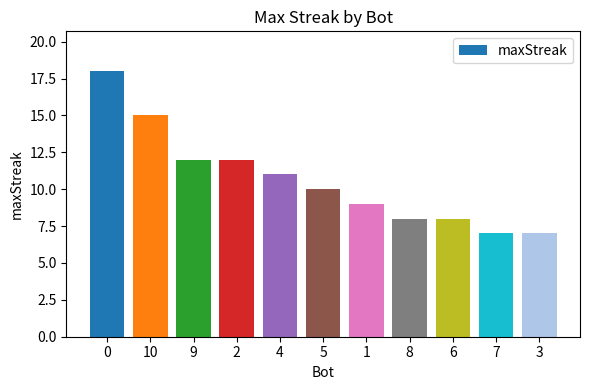

What is the ratio of the value at 6 to the value at 2?

0.7